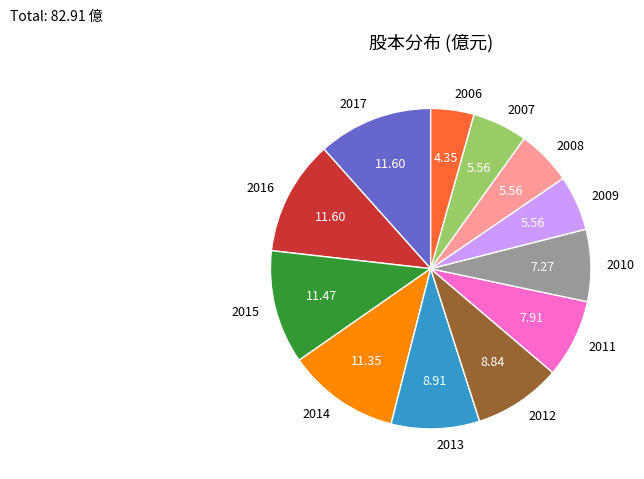

Which has a higher value, 2014 or 2007?

2014